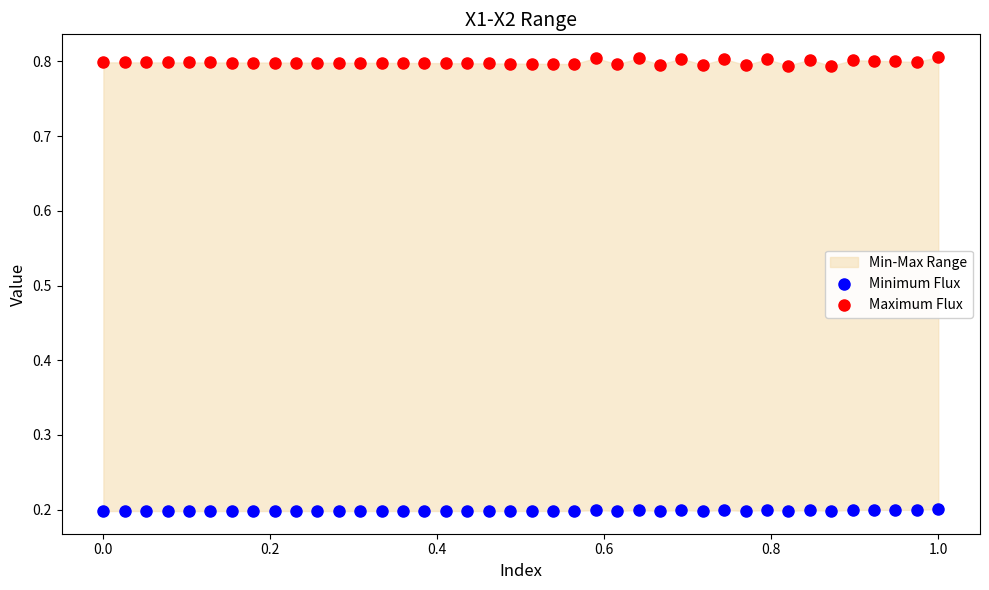

Which series contains the highest Y value?

Maximum Flux